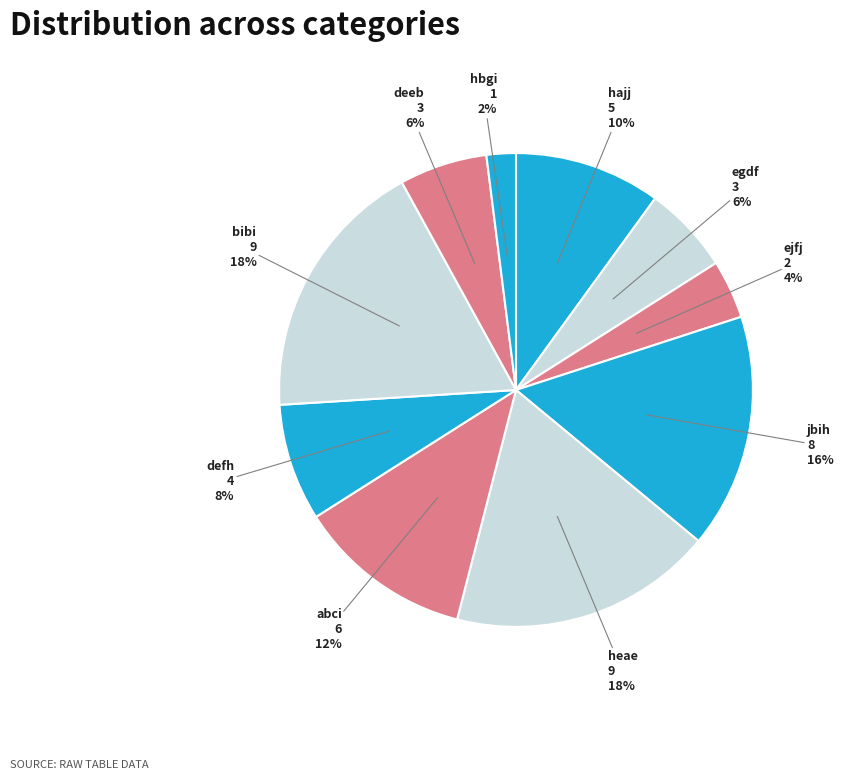

How many slices are in this pie chart?

10